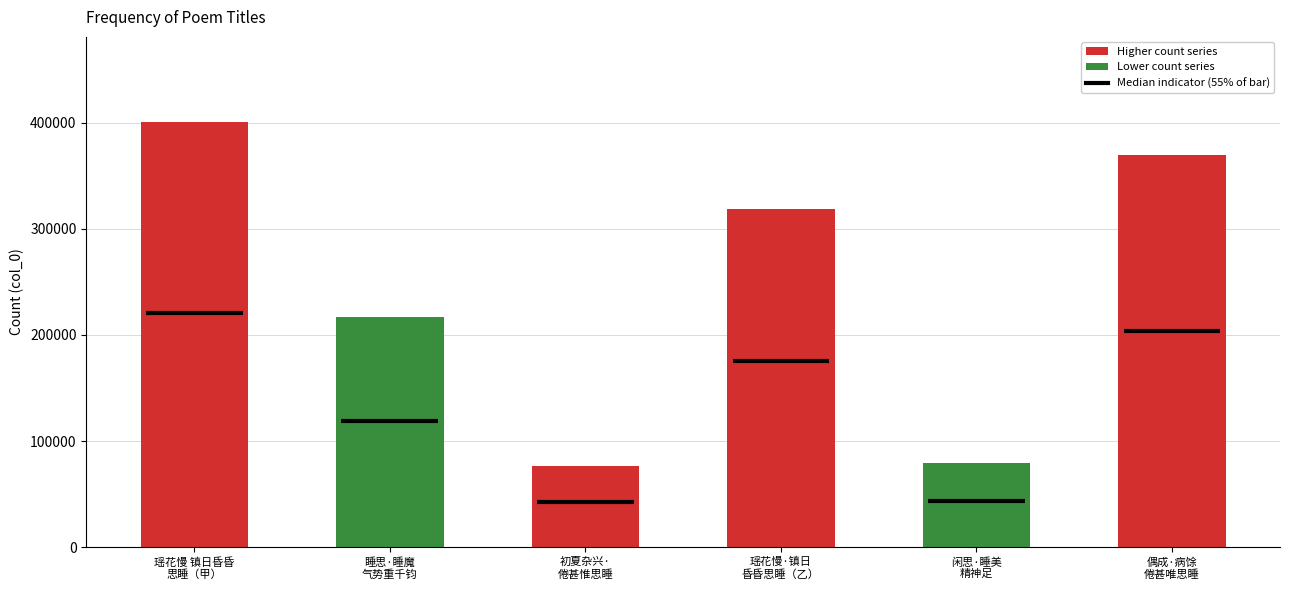

What is the difference between the values at 瑶花慢 镇日昏昏思睡，偶披静志居词，和其午梦一阕。 and 睡思·睡魔气势重千钧?

184003